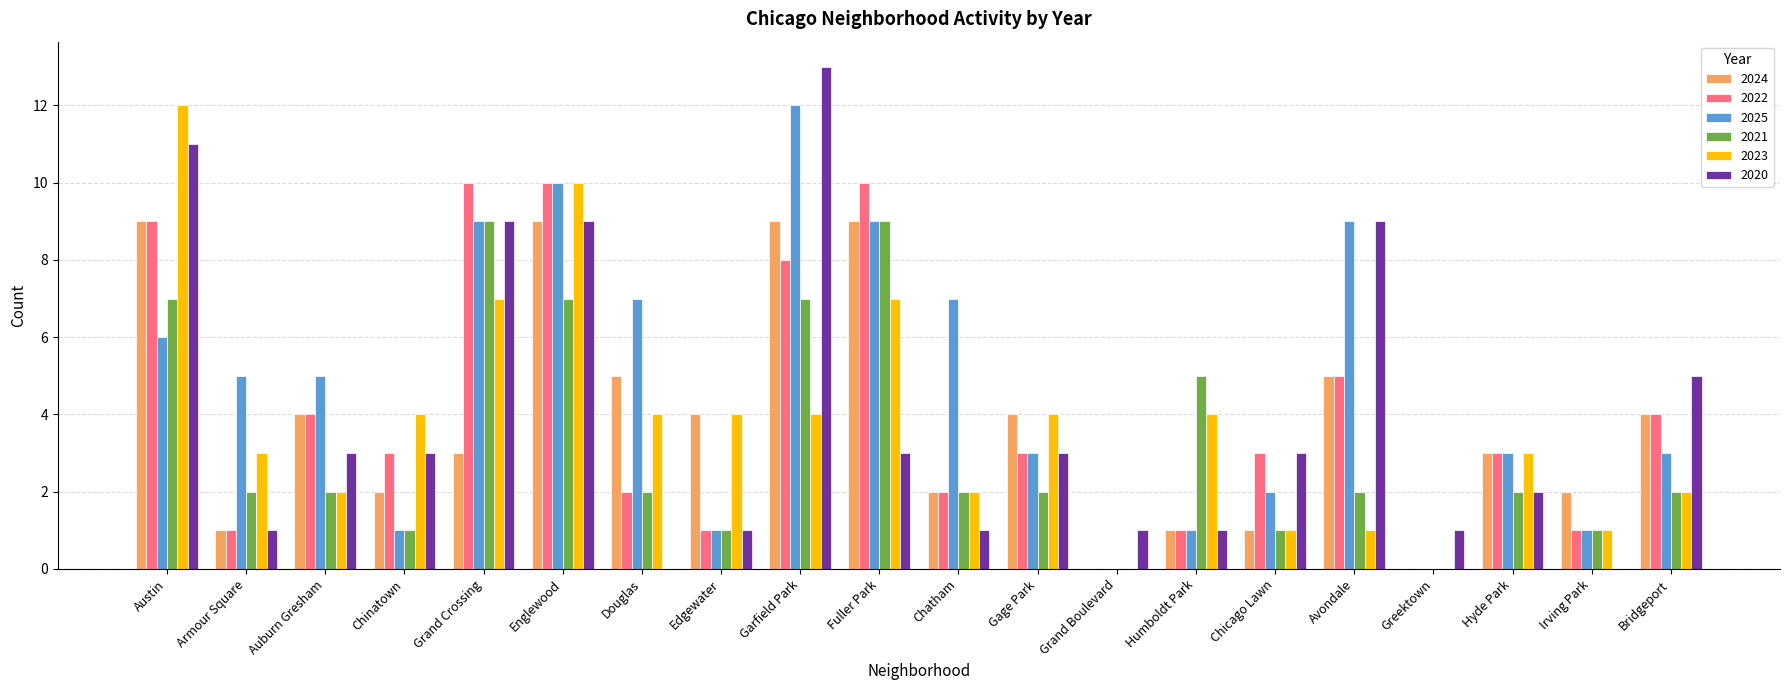

True or false: 2024 has a value of 8 at Avondale.

False